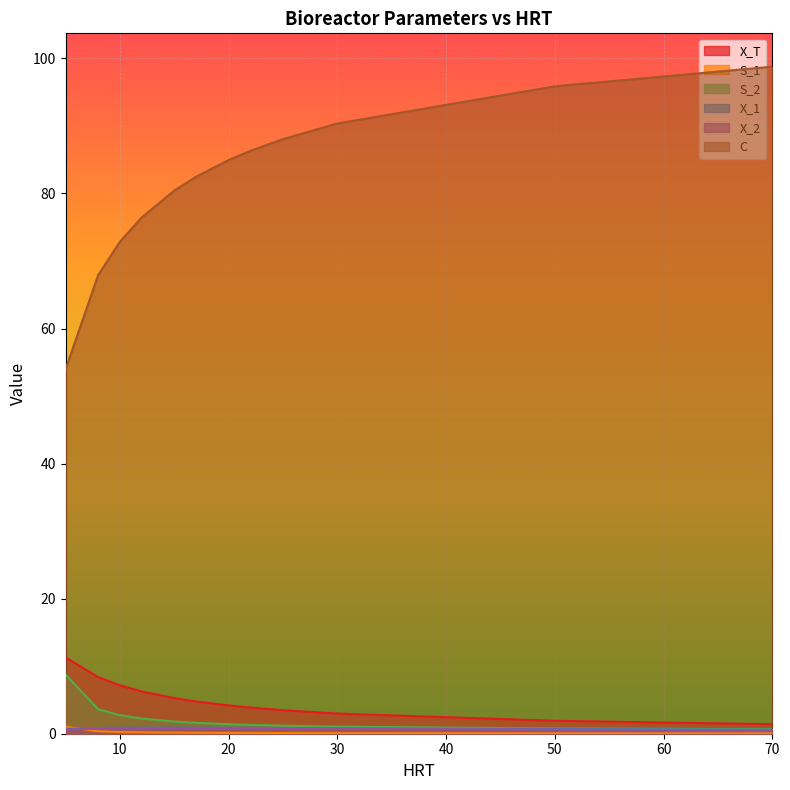

Between 12 and 50, which series saw the biggest shift?

C